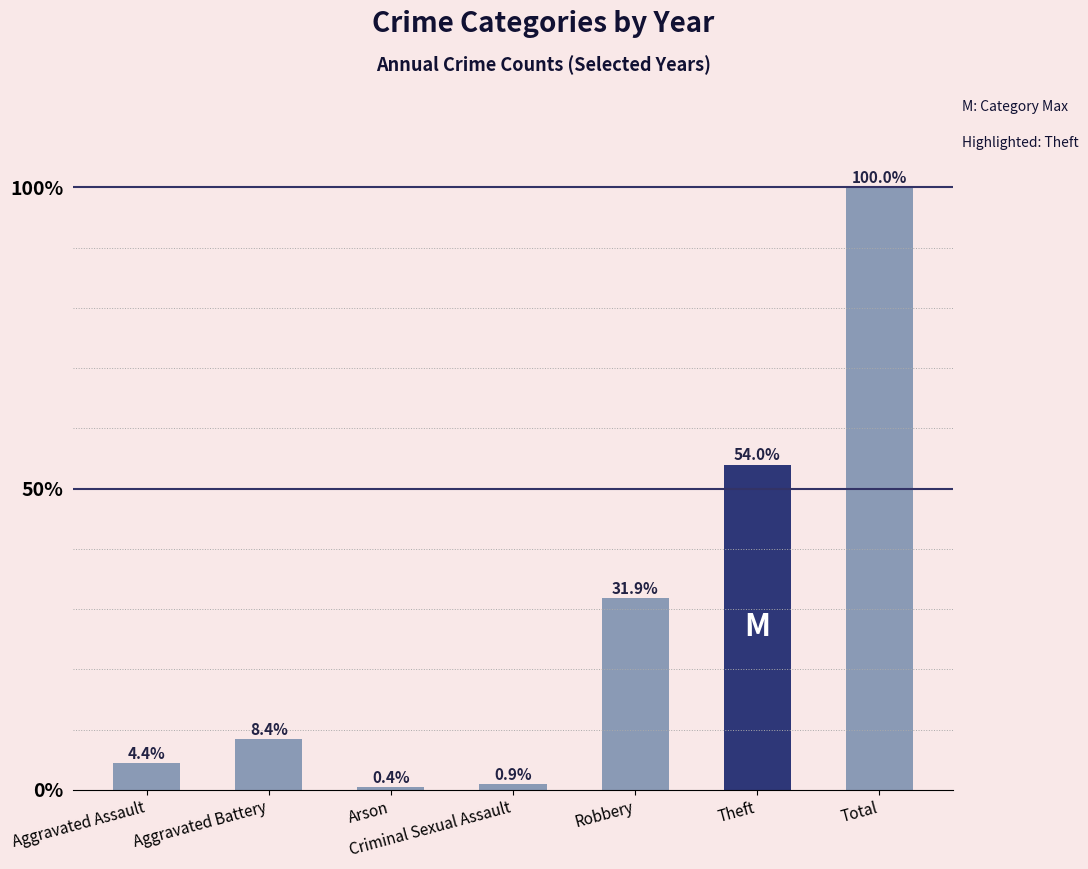

Rank the categories by value from highest to lowest.

Total, Theft, Robbery, Aggravated Battery, Aggravated Assault, Criminal Sexual Assault, Arson